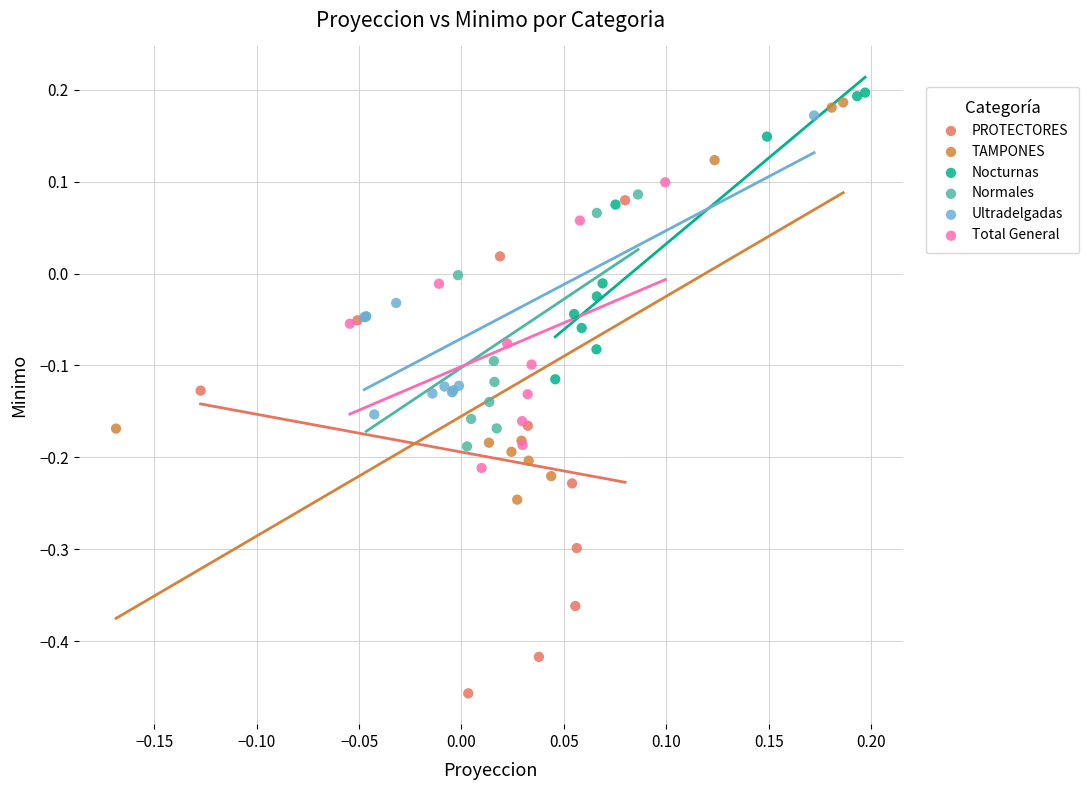

Which series has the largest Y range (max minus min)?

PROTECTORES